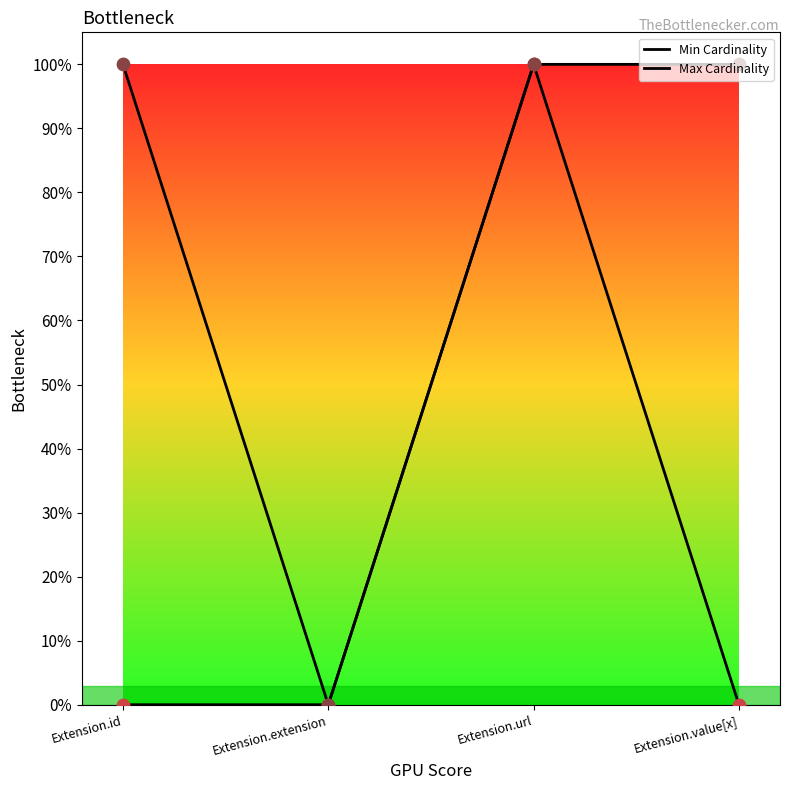

At which category is the sum across all series the highest?

Extension.url